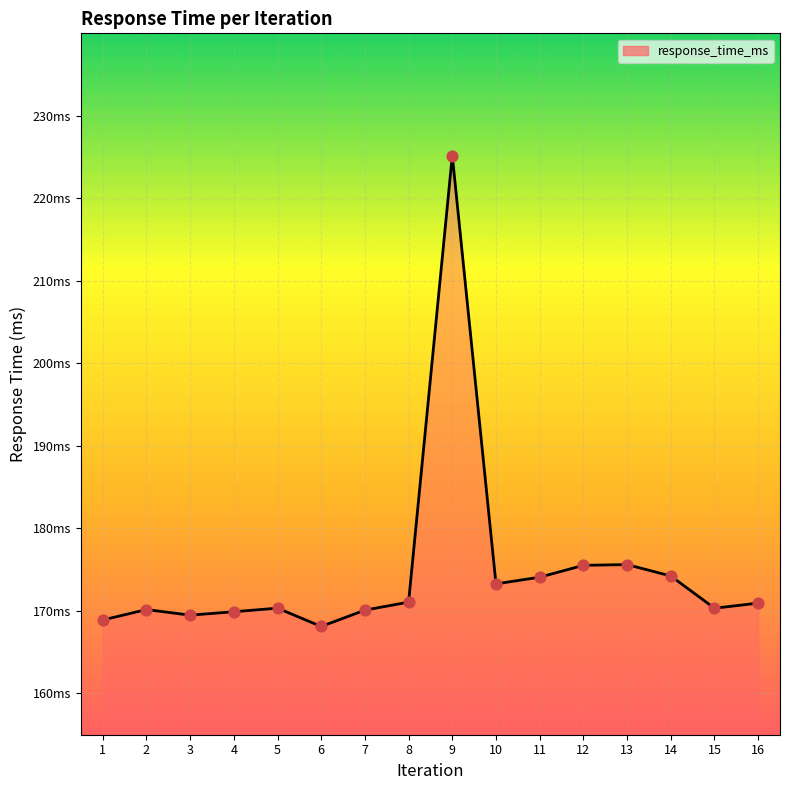

Approximately how many times larger is the value at 2 compared to 4?

1.0